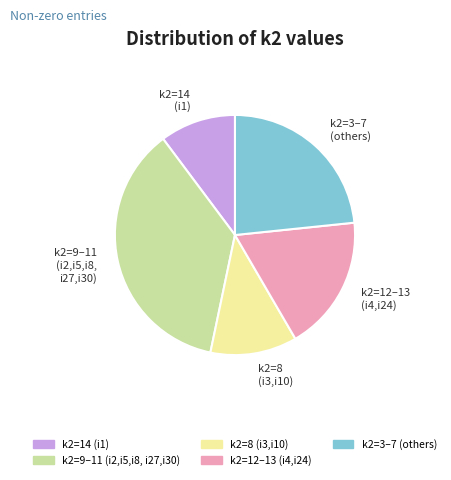

Which category has the smallest portion of the pie?

k2=14 (i1)